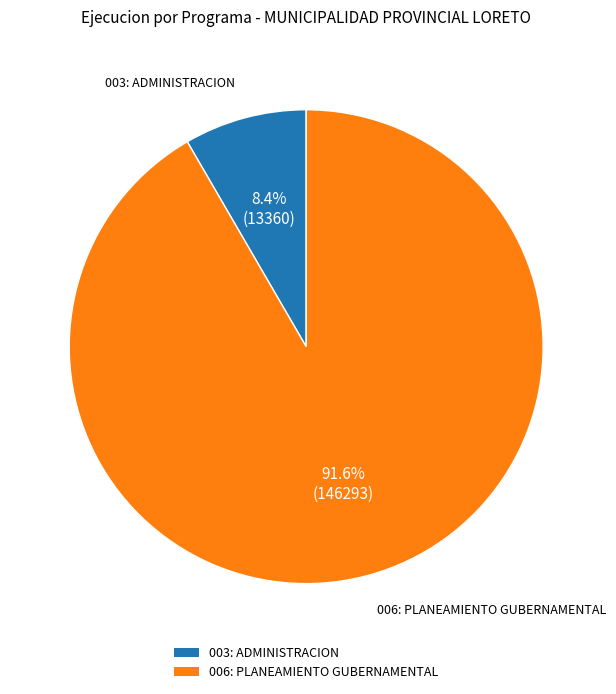

To the nearest percent, what is the difference between the largest and smallest slice percentages?

83%